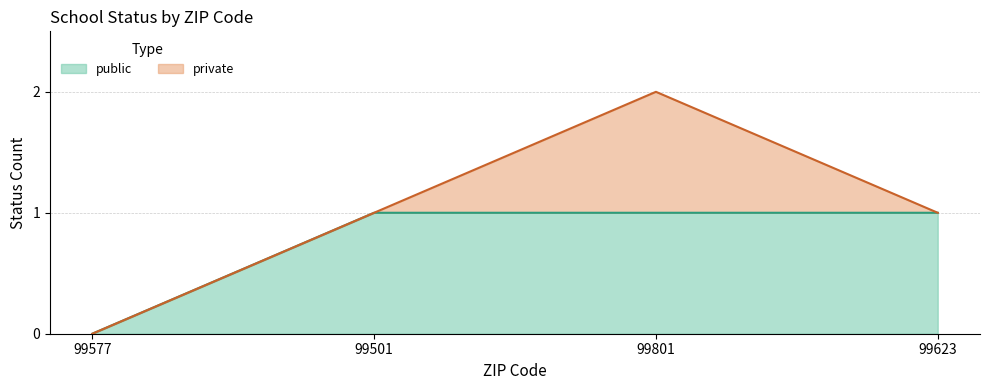

What is the average value?

1